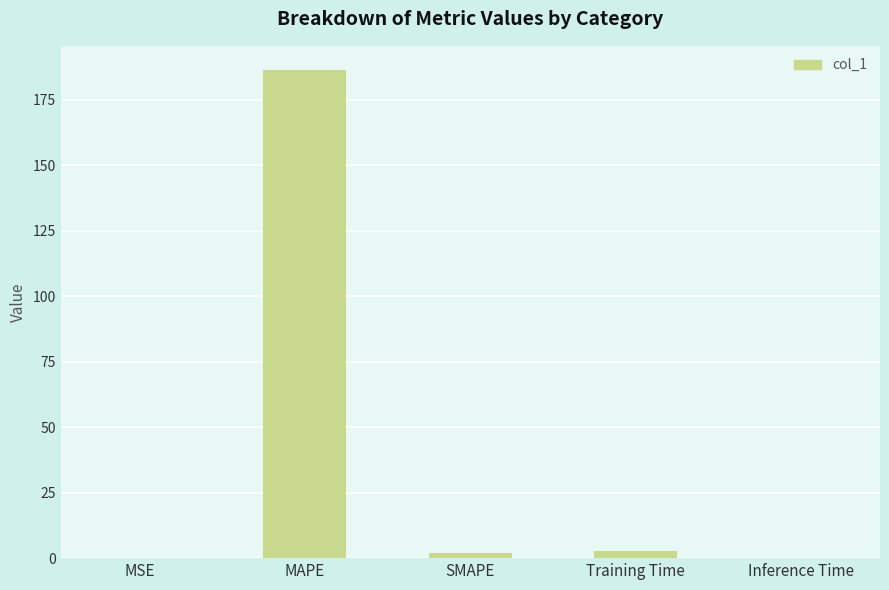

Count the number of categories in the chart.

5